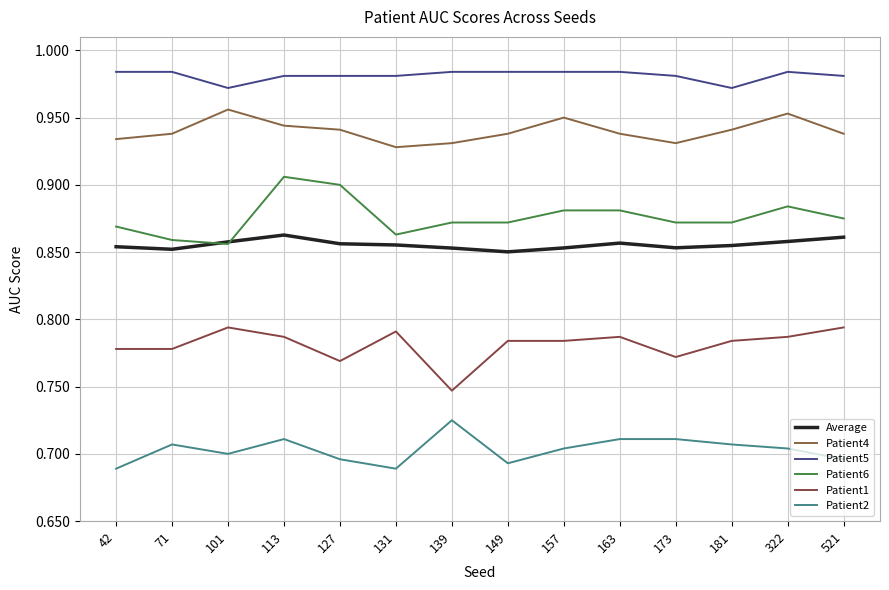

Does the chart display data point markers on the line(s)?

No